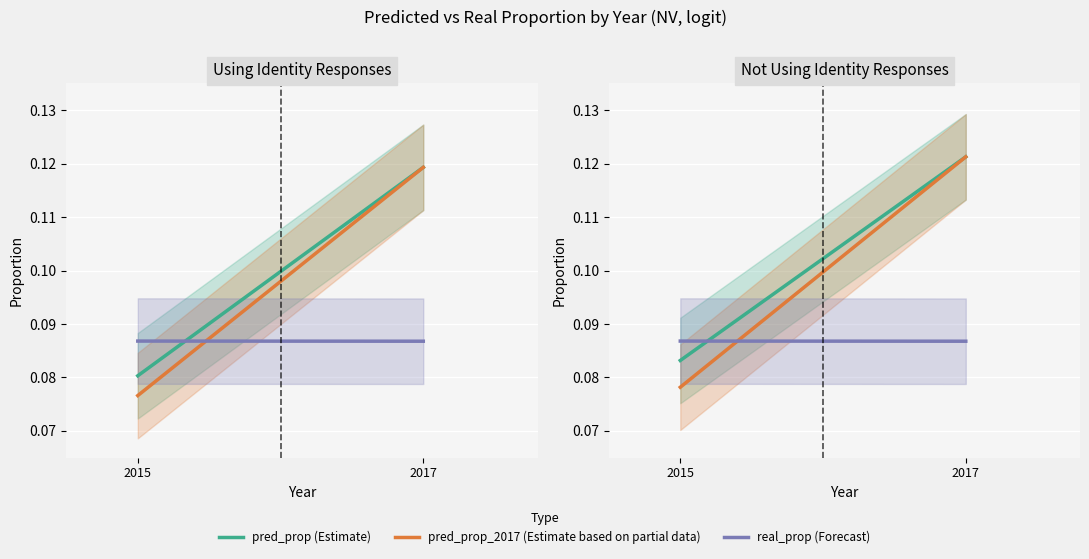

Between 2015 and 2017, which series saw the biggest shift?

pred_prop_2017 (Estimate based on partial data)